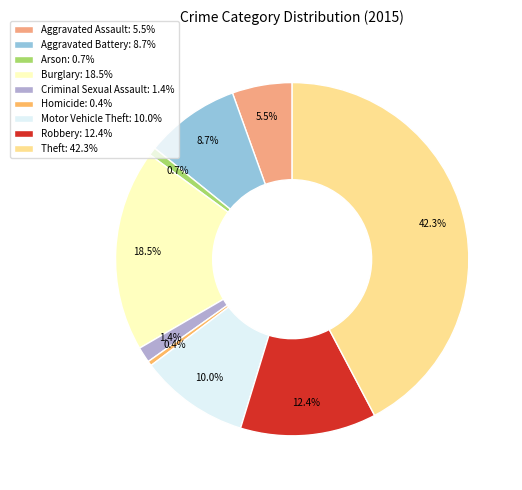

Does any single category account for the majority?

No